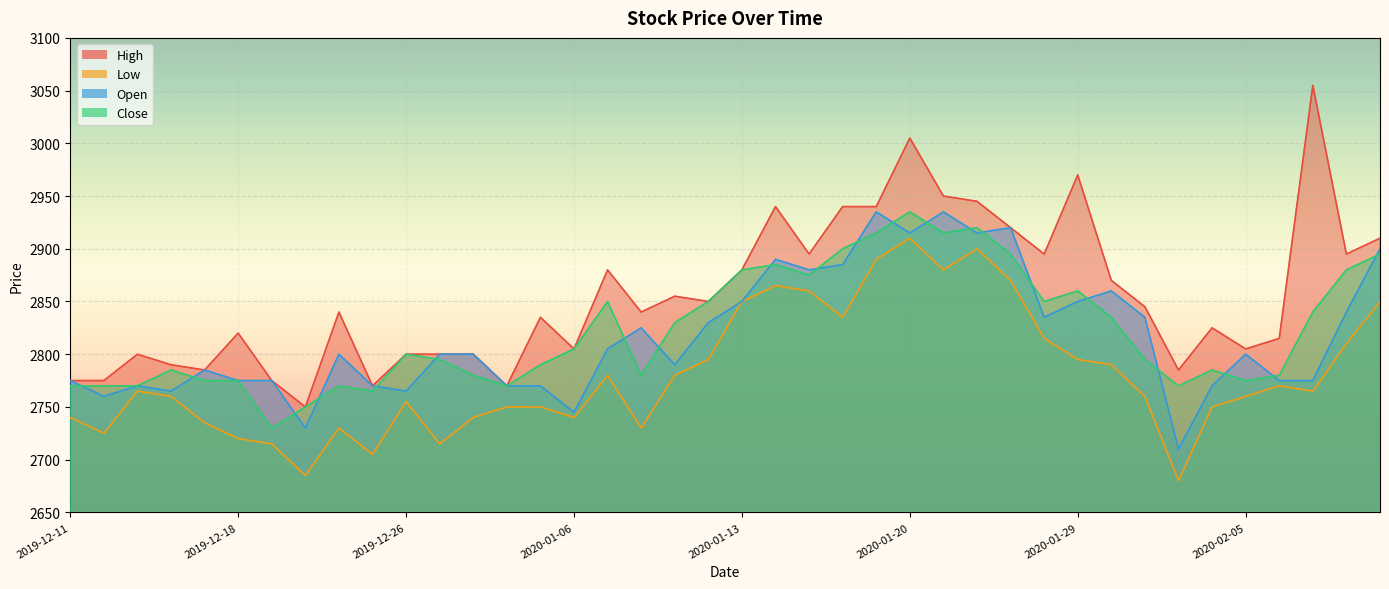

Rank the series at 2020-01-06 from lowest to highest value.

Low, Open, High, Close